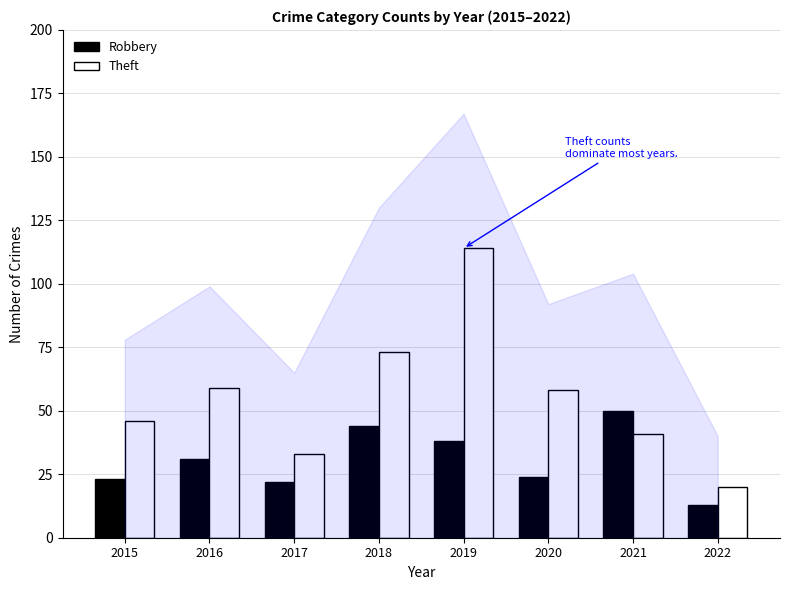

Which series changed the most between 2017 and 2019?

Theft